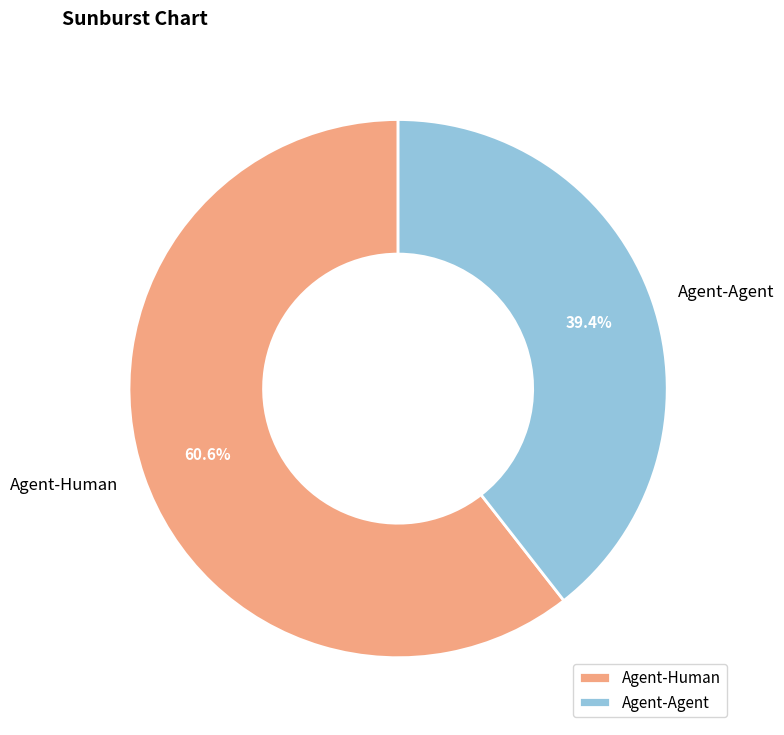

What portion of the pie excludes Agent-Agent?

60.6%